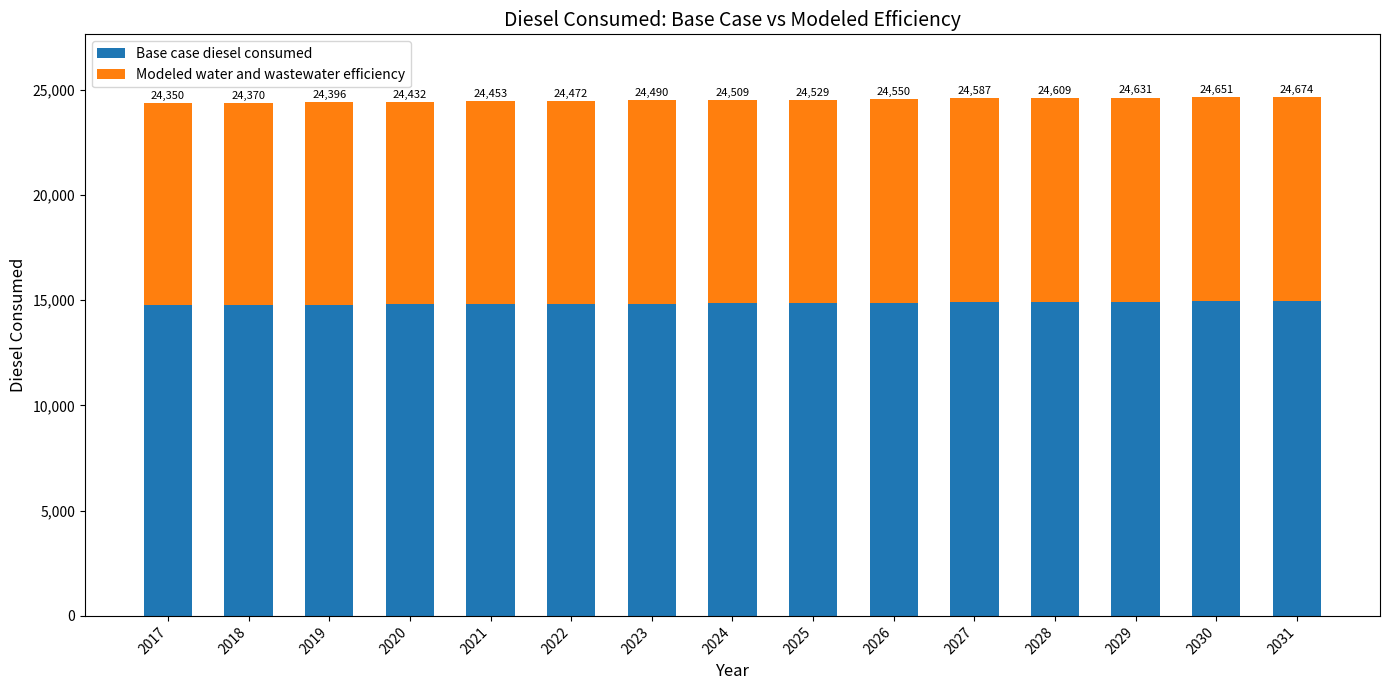

Between 2028 and 2031, which series saw the biggest shift?

Base case diesel consumed